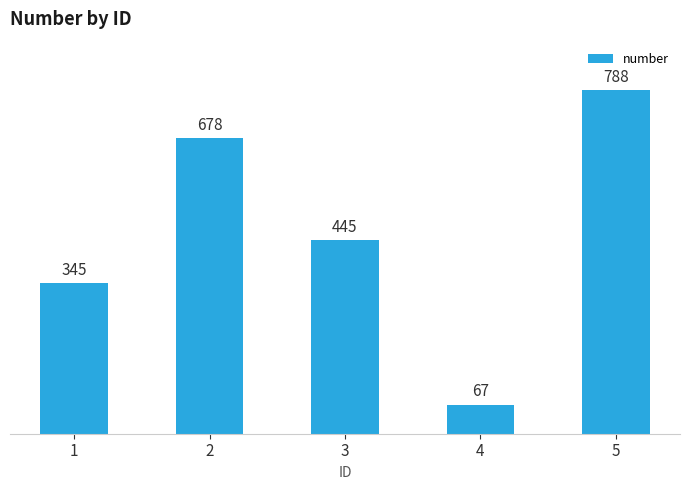

The chart shows a value of 236 at 3. True or false?

False